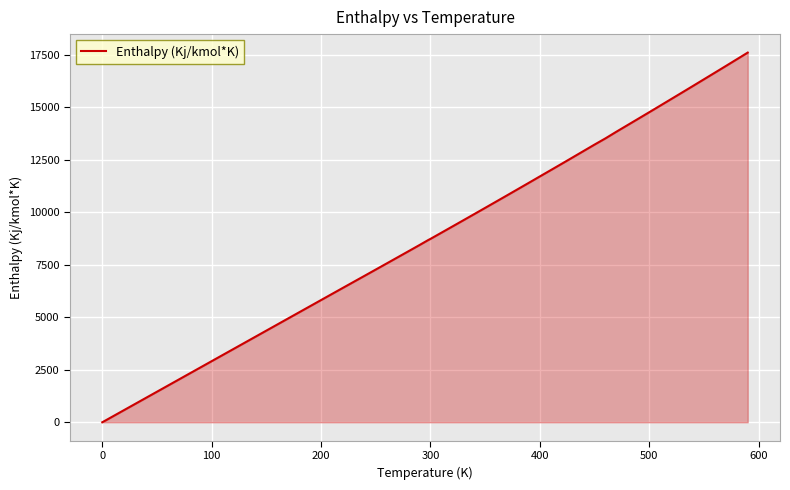

What is the difference between the maximum and minimum values?

17609